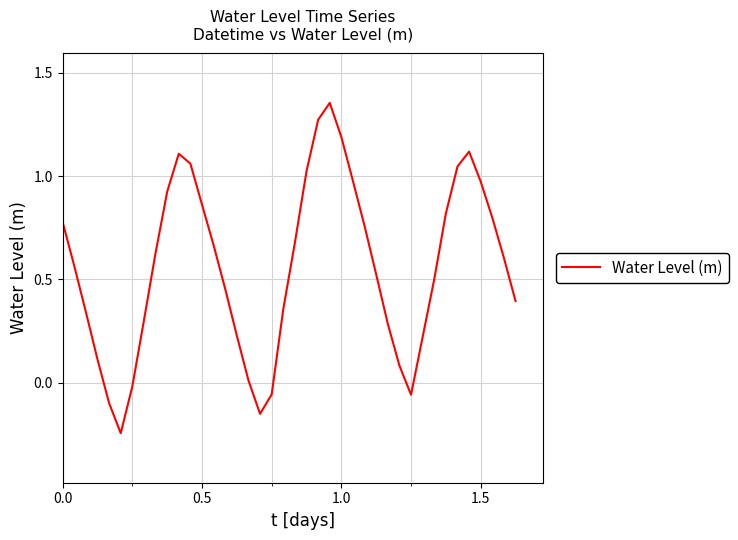

What is the difference between the maximum and minimum values?

1.6